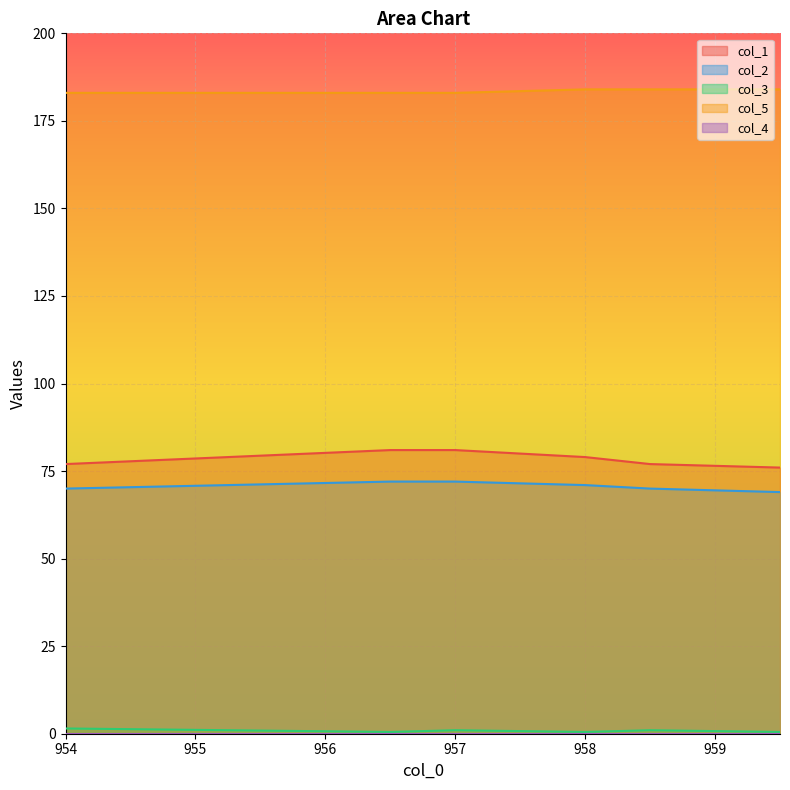

True or false: col_3 and col_5 intersect in this chart.

False